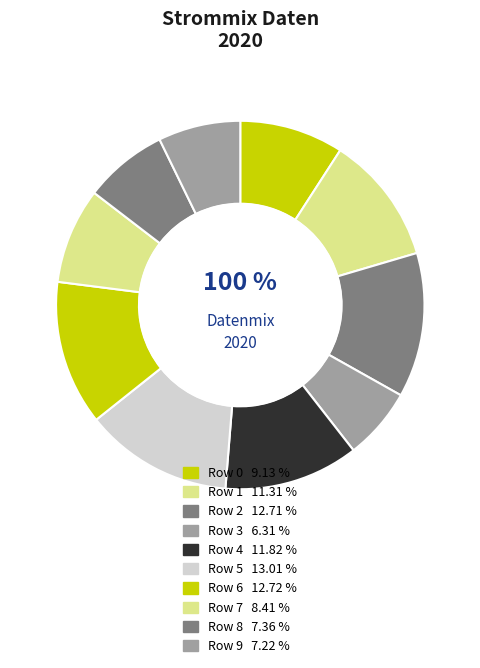

Does Row 7 represent more than half of the total?

No